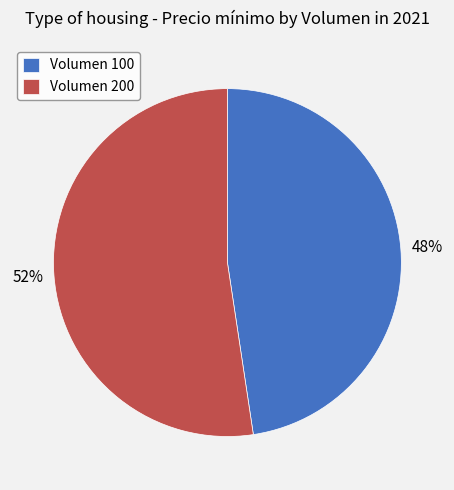

Which has a higher value, Volumen 200 or Volumen 100?

Volumen 200